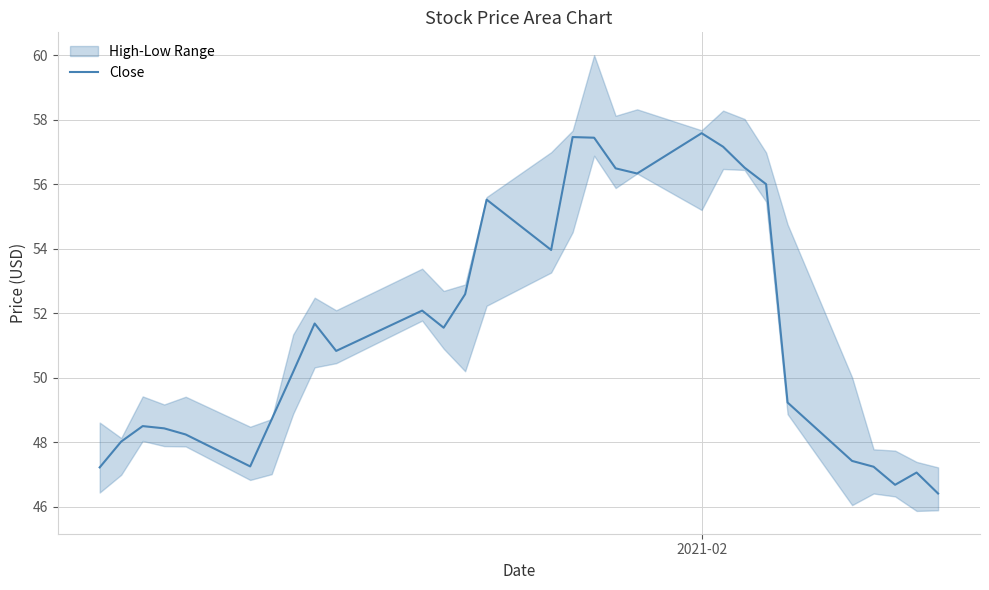

Reading left to right, extract all data points from this chart.

47.2	48.0	48.5	48.4	48.2	47.2	48.7	50.2	51.7	50.8	52.1	51.5	52.6	55.5	54.0	57.5	57.4	56.5	56.3	57.6	57.2	56.5	56.0	49.2	47.4	47.2	46.7	47.1	46.4